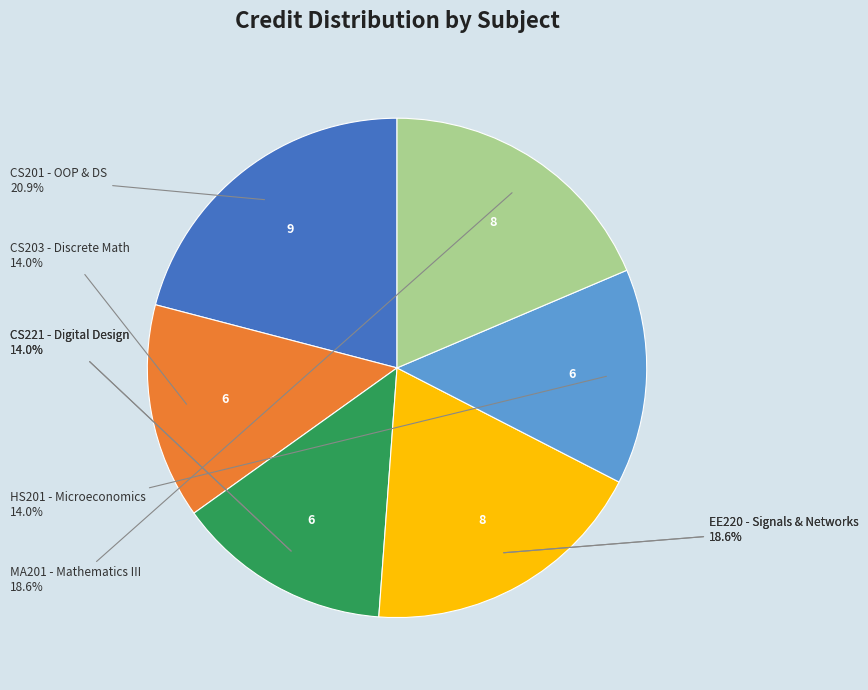

Is it true that Mathematics - III
(MA201) is 19% of the pie?

True